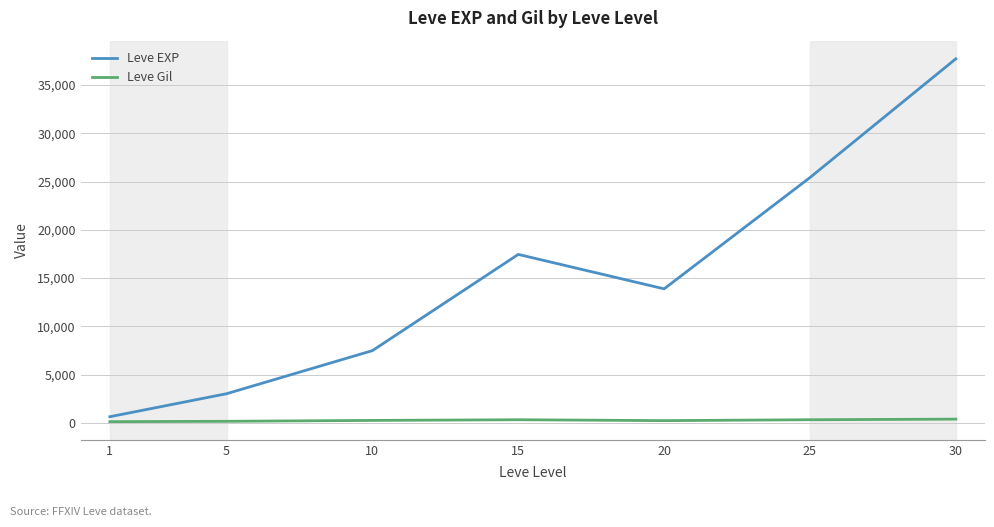

Where does the Leve Gil series first go above 242?

10